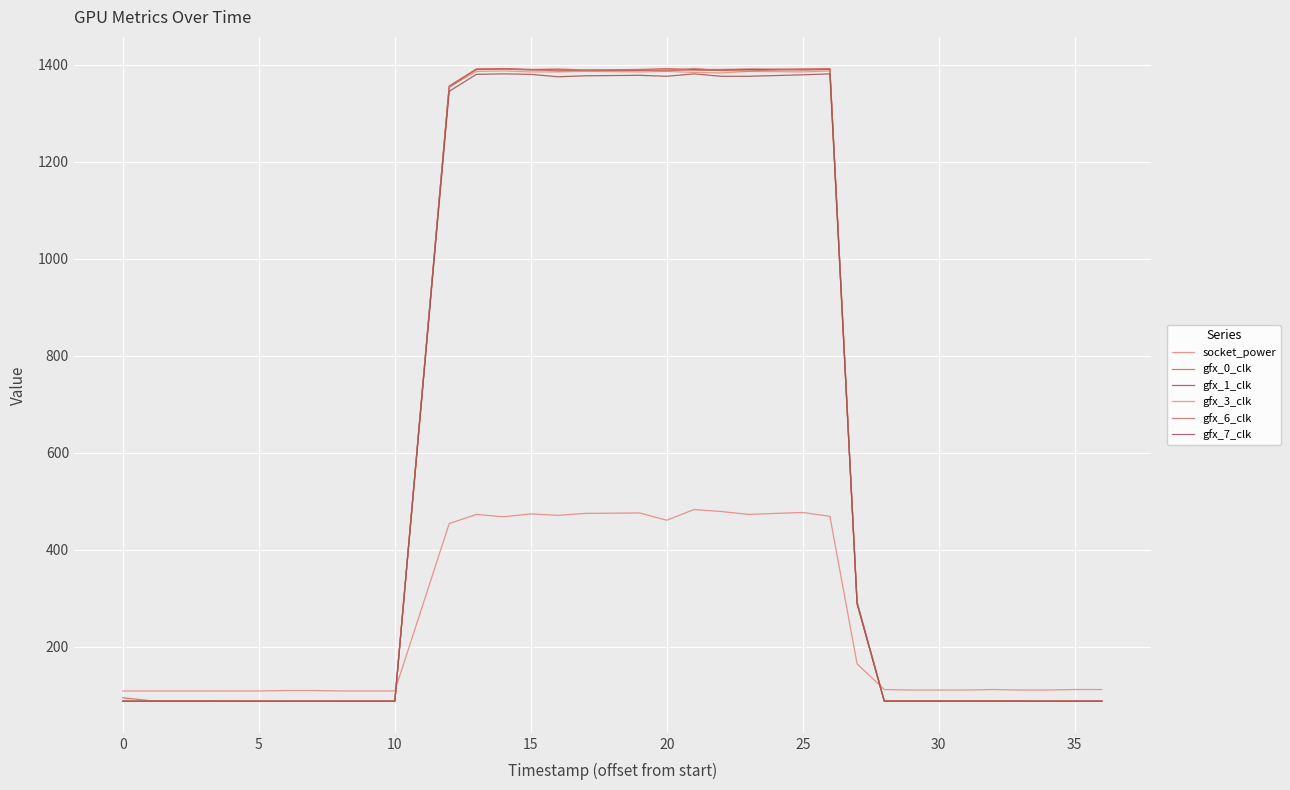

What is the maximum value shown in the chart?

1392